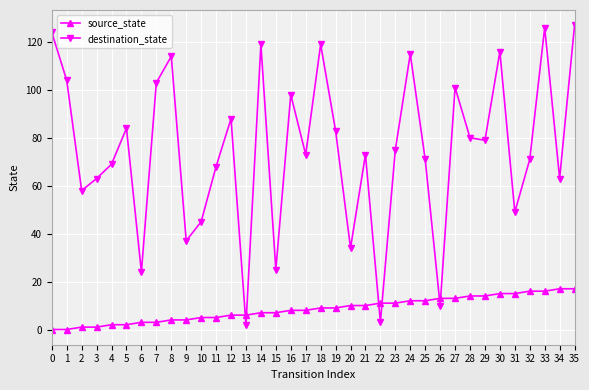

How many lines are shown in the chart?

2